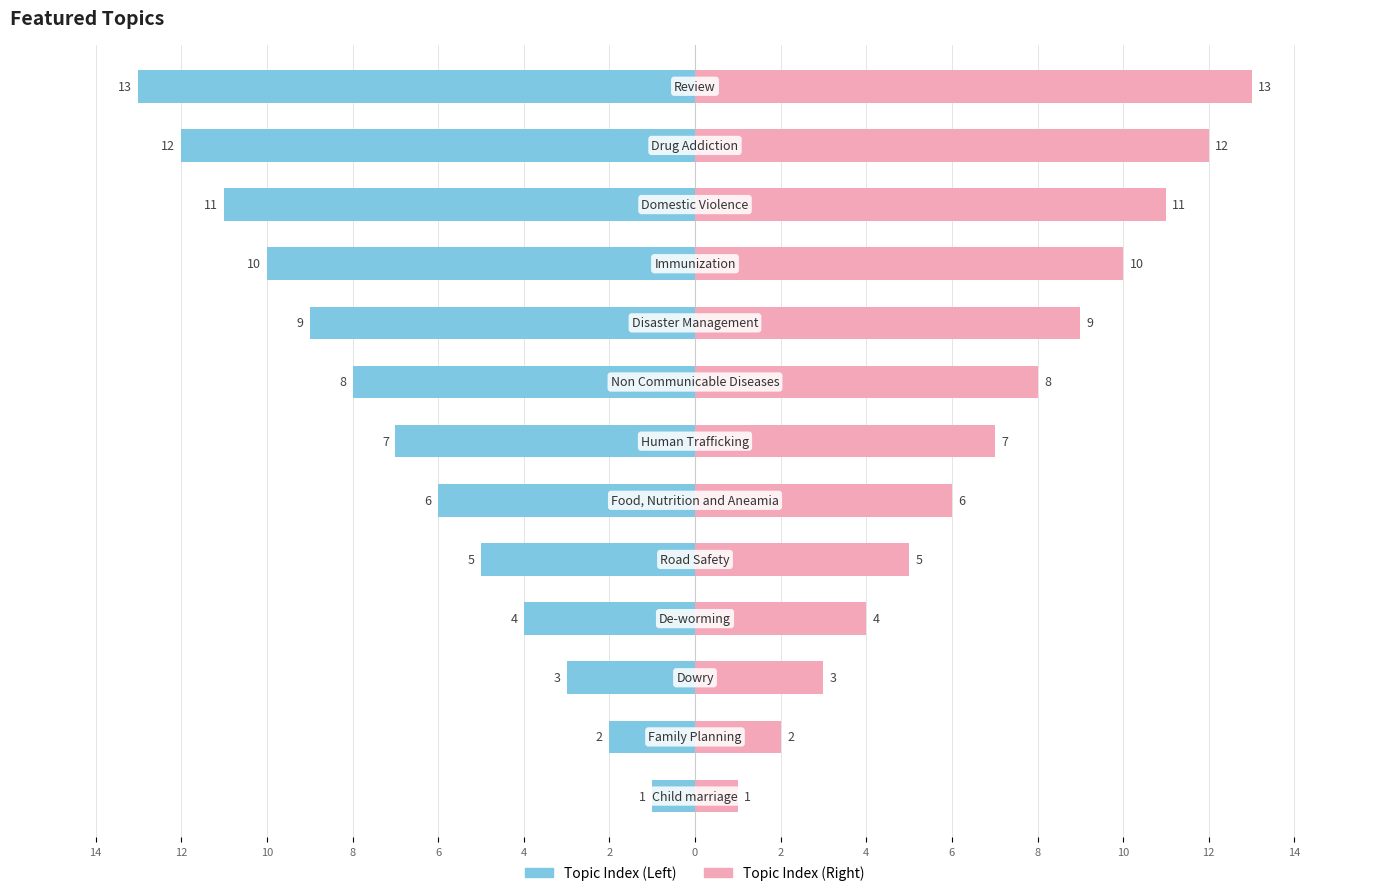

How many bars are there in total?

26